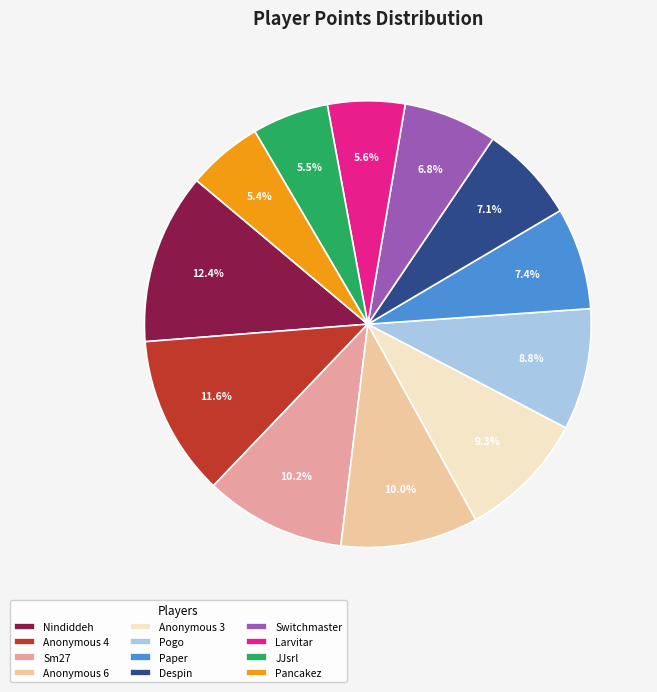

Which category has the biggest portion of the pie?

Nindiddeh